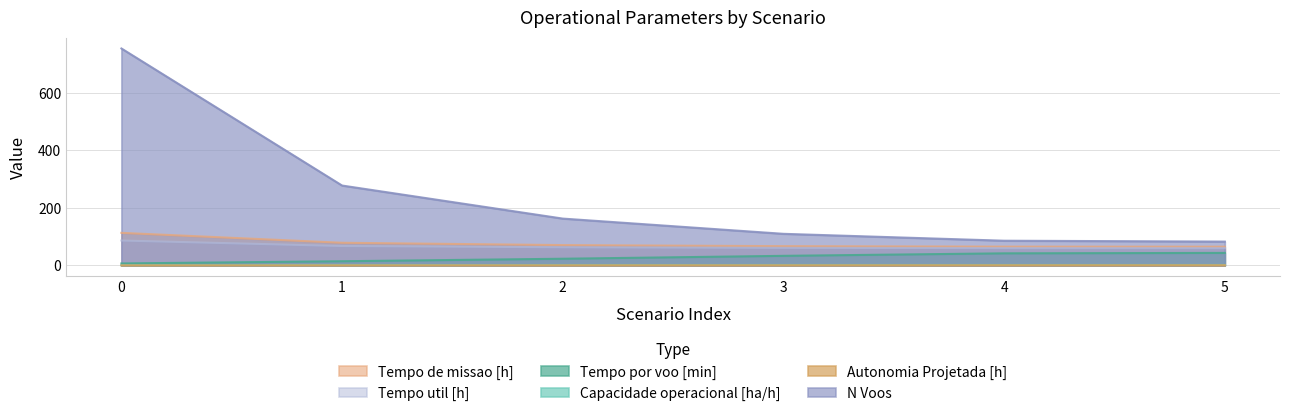

True or false: Capacidade operacional [ha/h] and Autonomia Projetada [h] cross at least once.

False